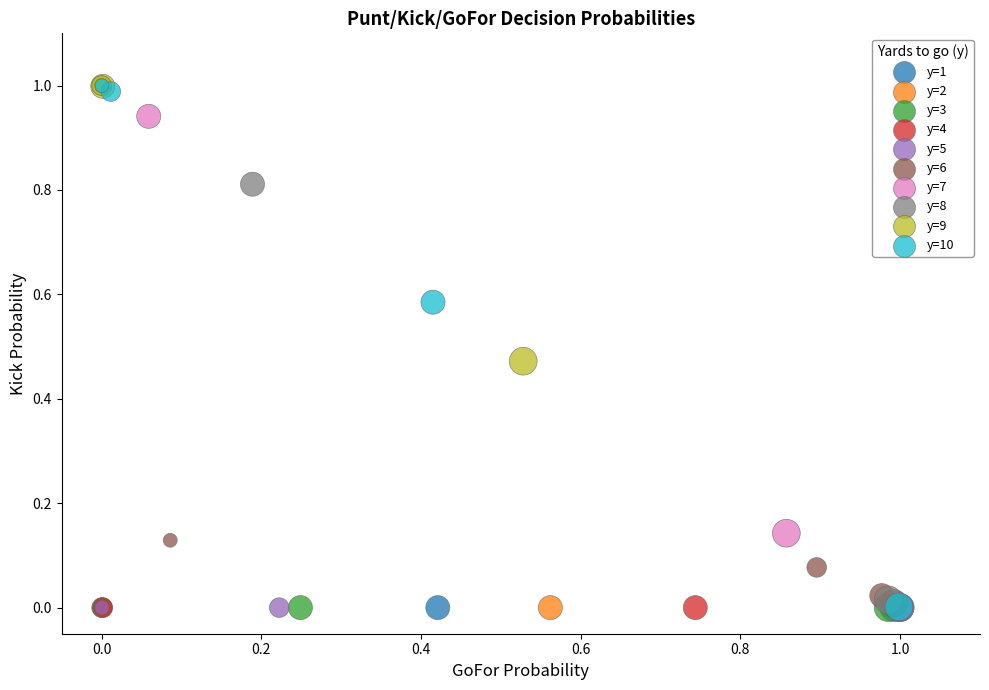

What are all the series names shown in the legend?

y=1, y=2, y=3, y=4, y=5, y=6, y=7, y=8, y=9, y=10